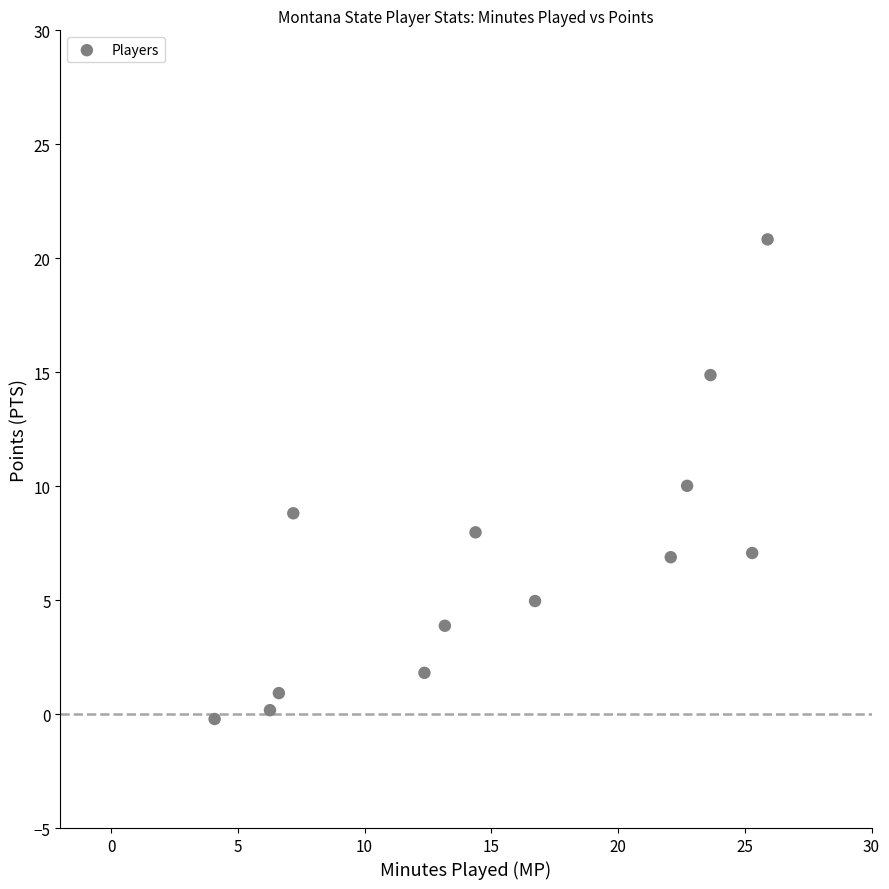

What is the range of Y values (max minus min)?

21.0